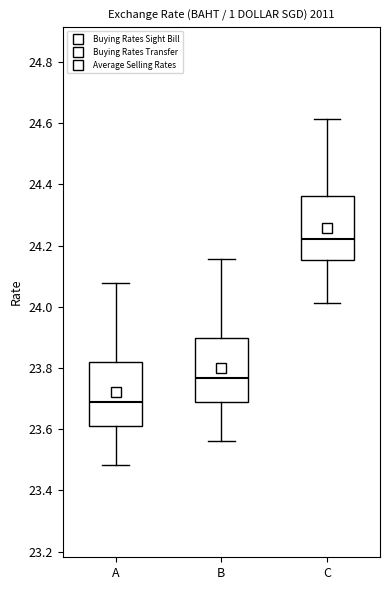

Which box has the lowest median line?

A